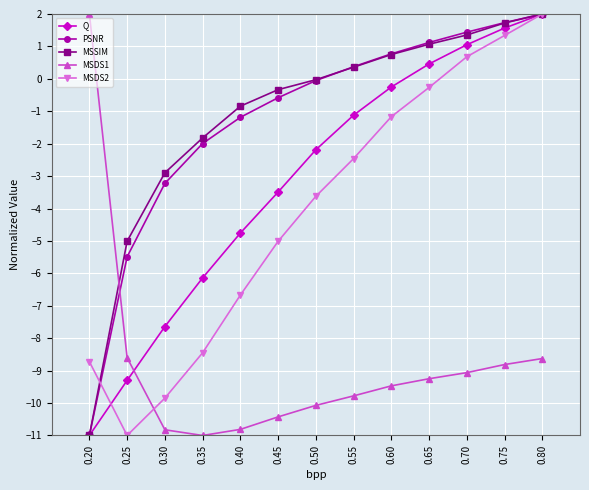

What is the sum of all MSSIM values?

-14.7